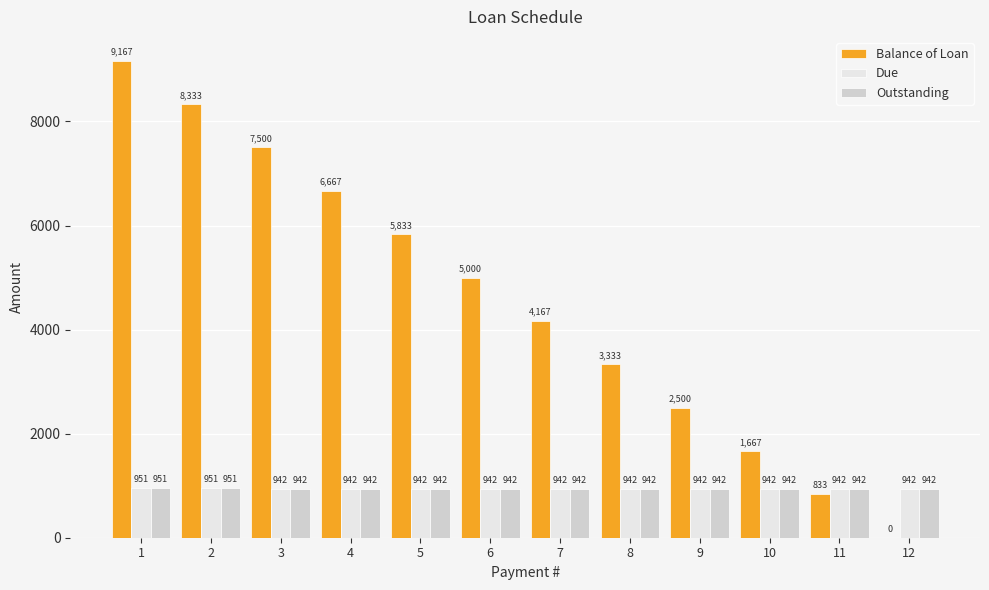

Which series has the widest spread of values?

Balance of Loan